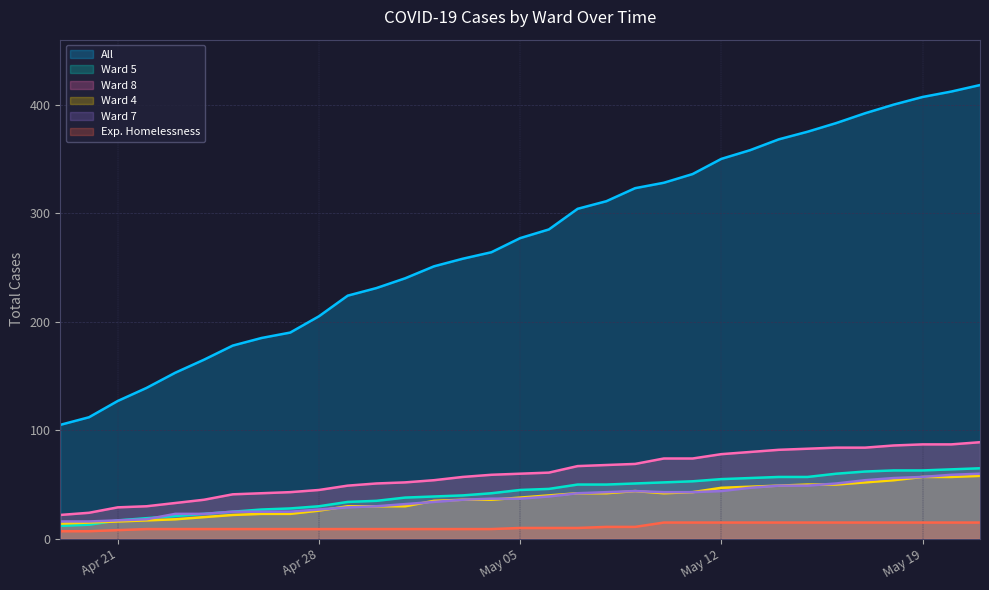

What is the label of the 4th point from the right?

2020-05-18